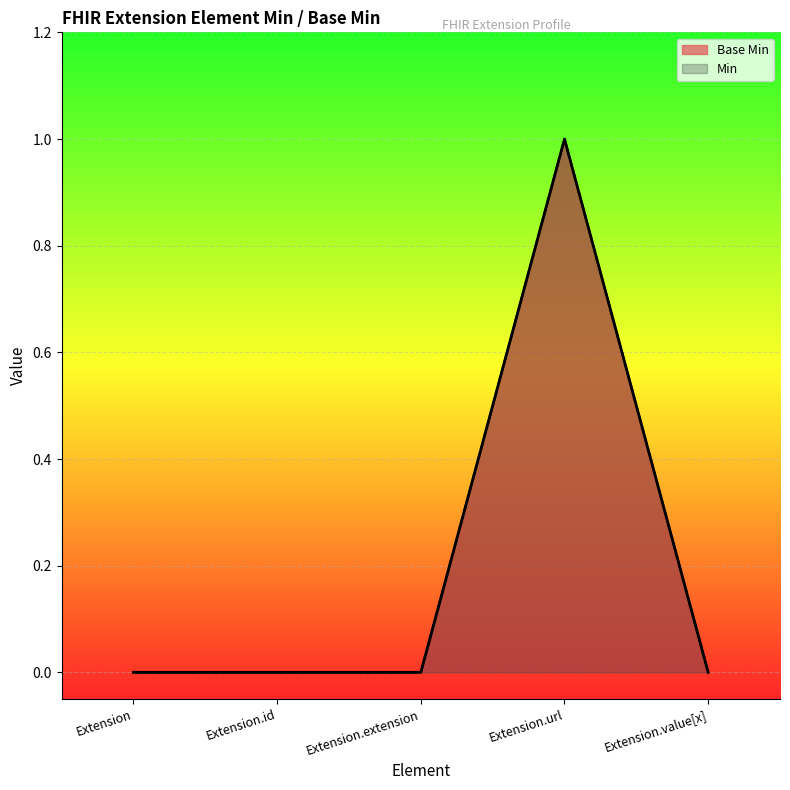

Reading left to right, transcribe all the data shown in this chart.

Extension=0	Extension.id=0	Extension.extension=0	Extension.url=1	Extension.value[x]=0